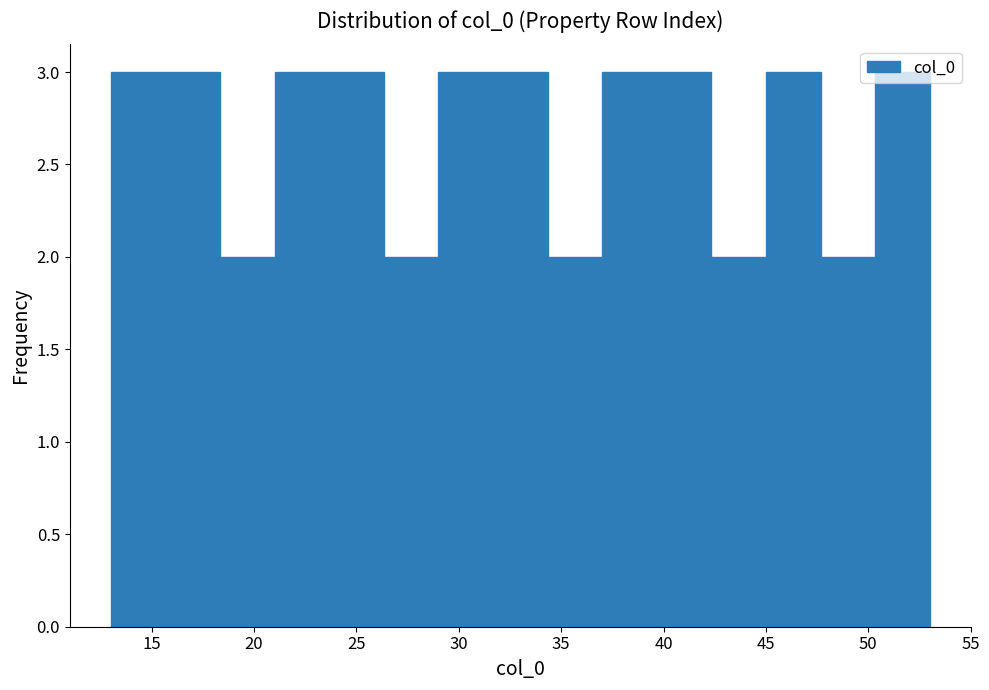

Reading left to right, list every bar in this chart as the range it spans on the x-axis followed by its height. Neither the bar edges nor the heights are printed on the chart, so give them approximately, as read against the axes.

13.0 to 15.5: 3
15.5 to 18.5: 3
18.5 to 21.0: 2
21.0 to 23.5: 3
23.5 to 26.5: 3
26.5 to 29.0: 2
29.0 to 31.5: 3
31.5 to 34.5: 3
34.5 to 37.0: 2
37.0 to 39.5: 3
39.5 to 42.5: 3
42.5 to 45.0: 2
45.0 to 47.5: 3
47.5 to 50.5: 2
50.5 to 53.0: 3